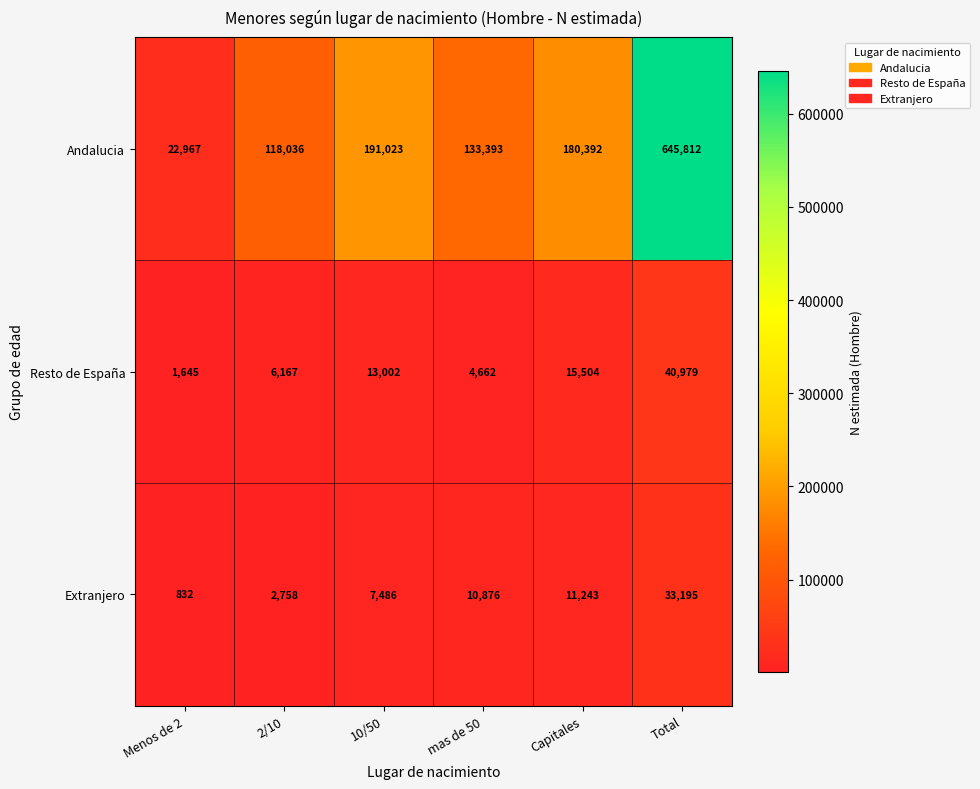

Which category has the highest value in the Resto de España series?

Total